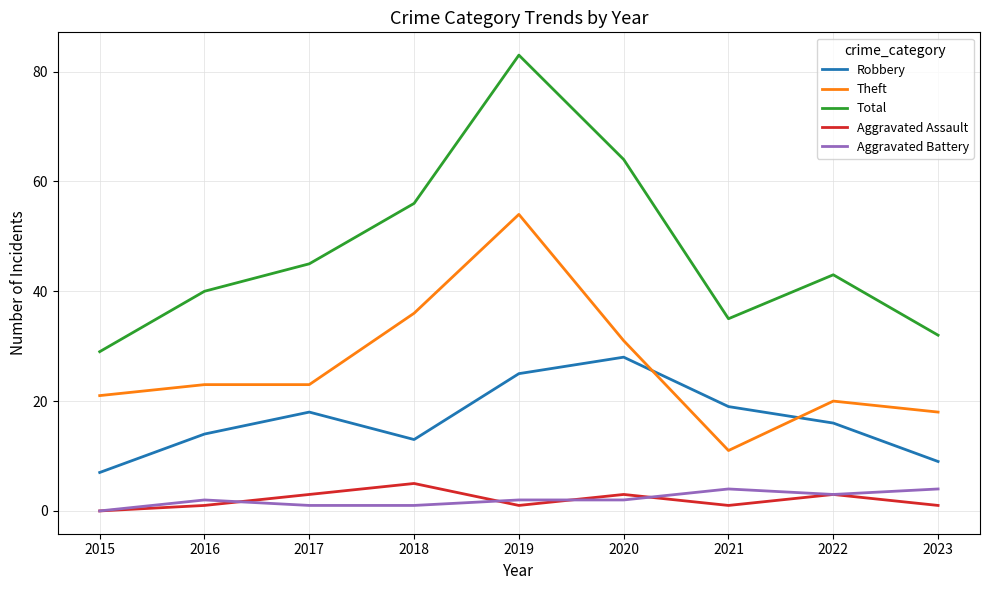

Reading right to left, transcribe all the data shown in this chart.

Robbery: 2023=9	2022=16	2021=19	2020=28	2019=25	2018=13	2017=18	2016=14	2015=7
Theft: 2023=18	2022=20	2021=11	2020=31	2019=54	2018=36	2017=23	2016=23	2015=21
Total: 2023=32	2022=43	2021=35	2020=64	2019=83	2018=56	2017=45	2016=40	2015=29
Aggravated Assault: 2023=1	2022=3	2021=1	2020=3	2019=1	2018=5	2017=3	2016=1	2015=0
Aggravated Battery: 2023=4	2022=3	2021=4	2020=2	2019=2	2018=1	2017=1	2016=2	2015=0